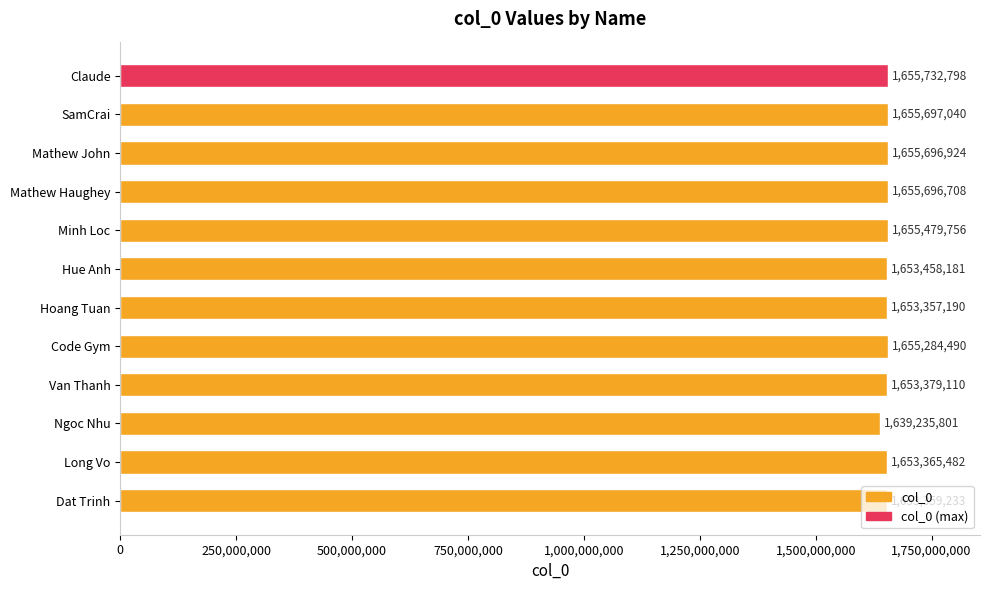

List the labels in order of value, smallest first.

Ngoc Nhu, Hoang Tuan, Dat Trinh, Long Vo, Van Thanh, Hue Anh, Code Gym, Minh Loc, Mathew Haughey, Mathew John, SamCrai, Claude